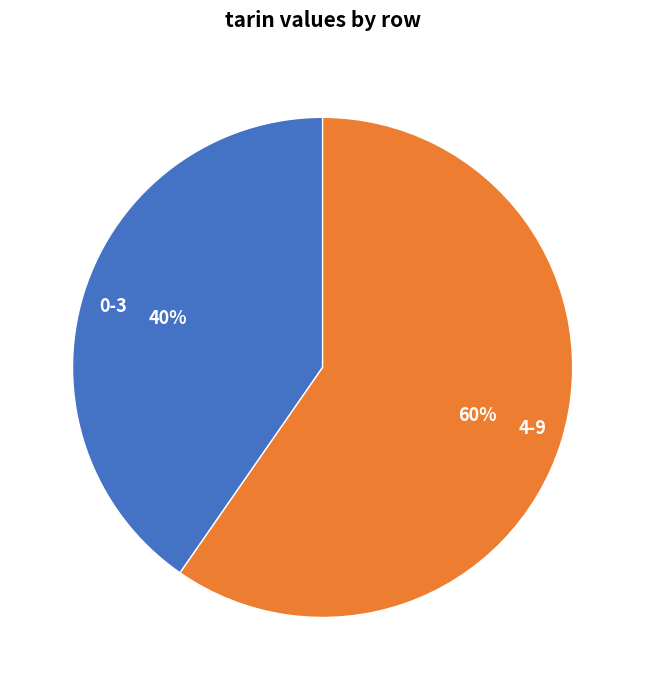

Is the sum of 4-9 and 0-3 greater than half?

Yes